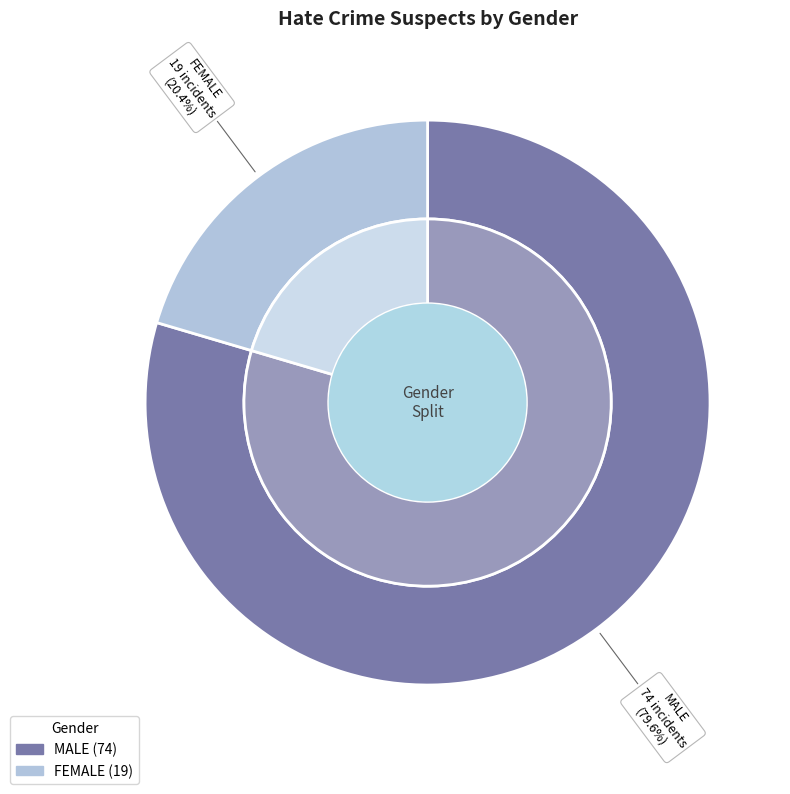

Which category has the biggest portion of the pie?

MALE